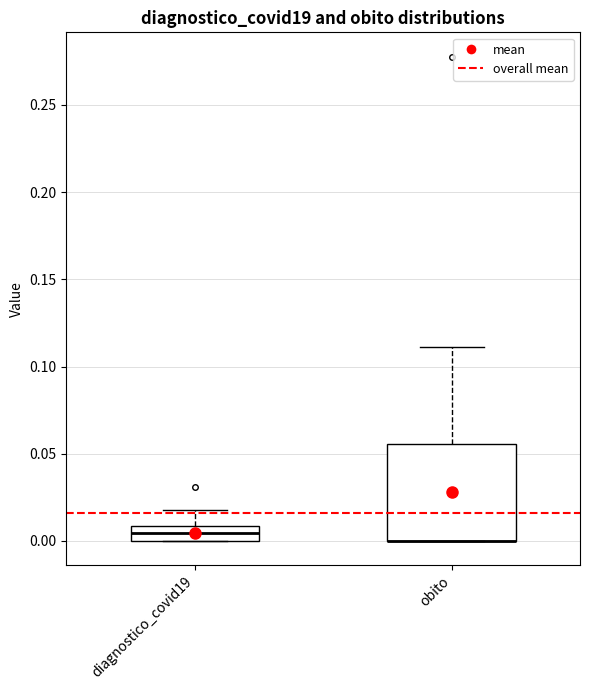

Reading left to right, transcribe this box plot: for each box, give where its median line is, the range the box spans, and where its two whiskers end, as read against the y-axis. The values are not printed on the chart, so give them approximately, as read against the axis.

diagnostico_covid19: median 0.005, box 0.000 to 0.010, whiskers 0.000 to 0.020
obito: median 0.000 (drawn on the box's lower edge), box 0.000 to 0.055, whiskers 0.000 to 0.110